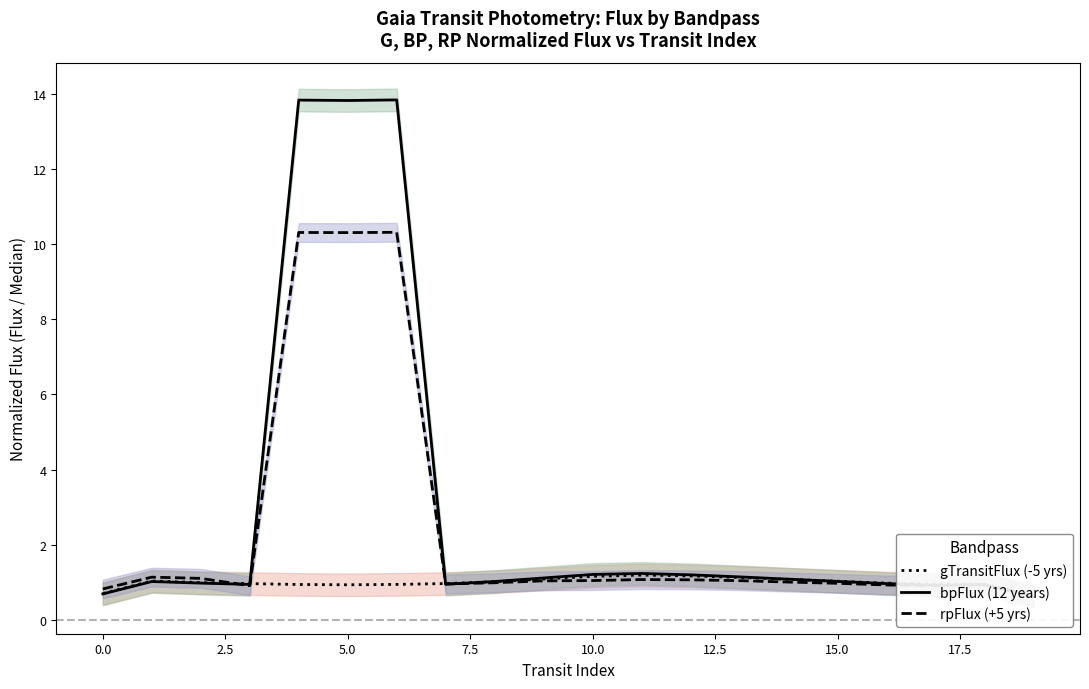

How many interior local valleys does the bpFlux (12 years) series have?

4